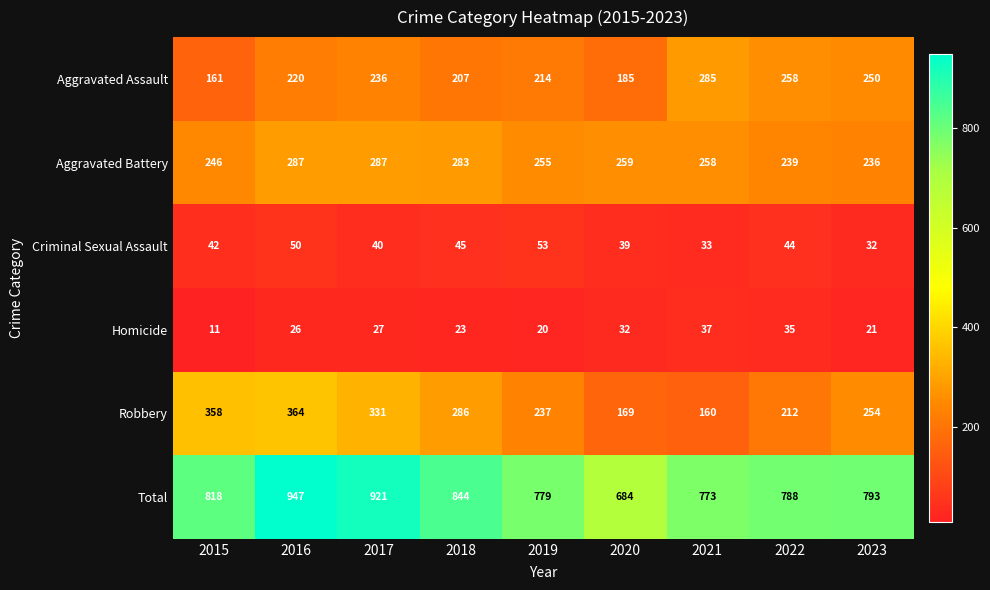

What is the lowest value of the Aggravated Assault series?

161